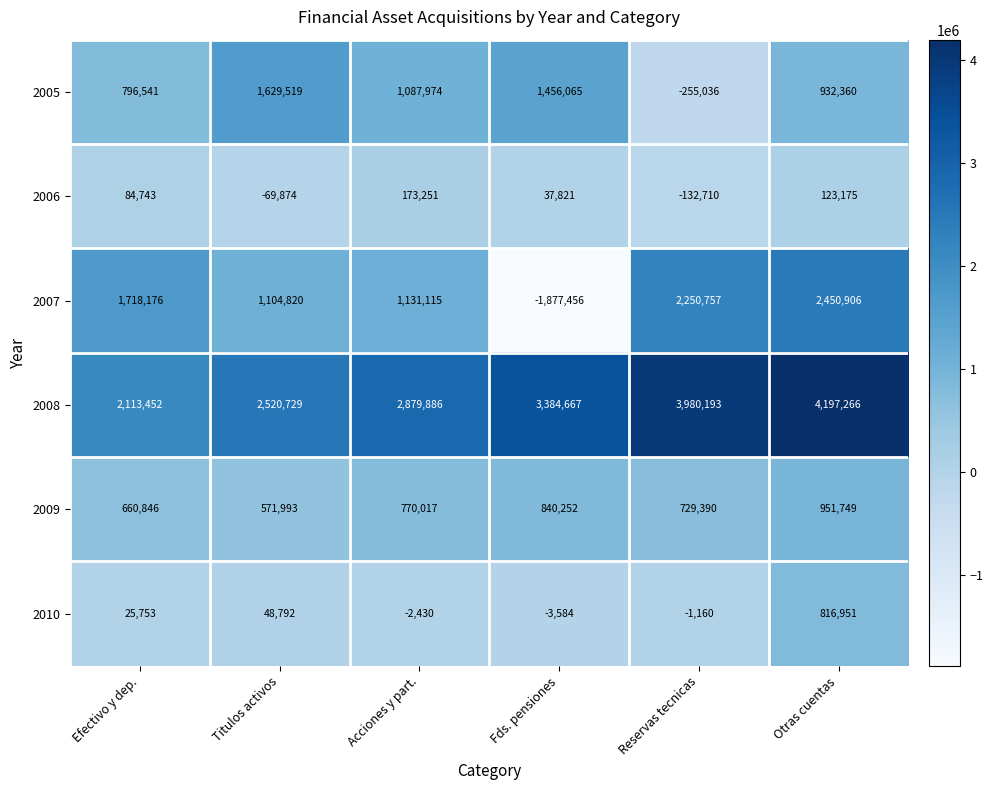

What is the difference between the highest and lowest values at Fds. pensiones?

5262123